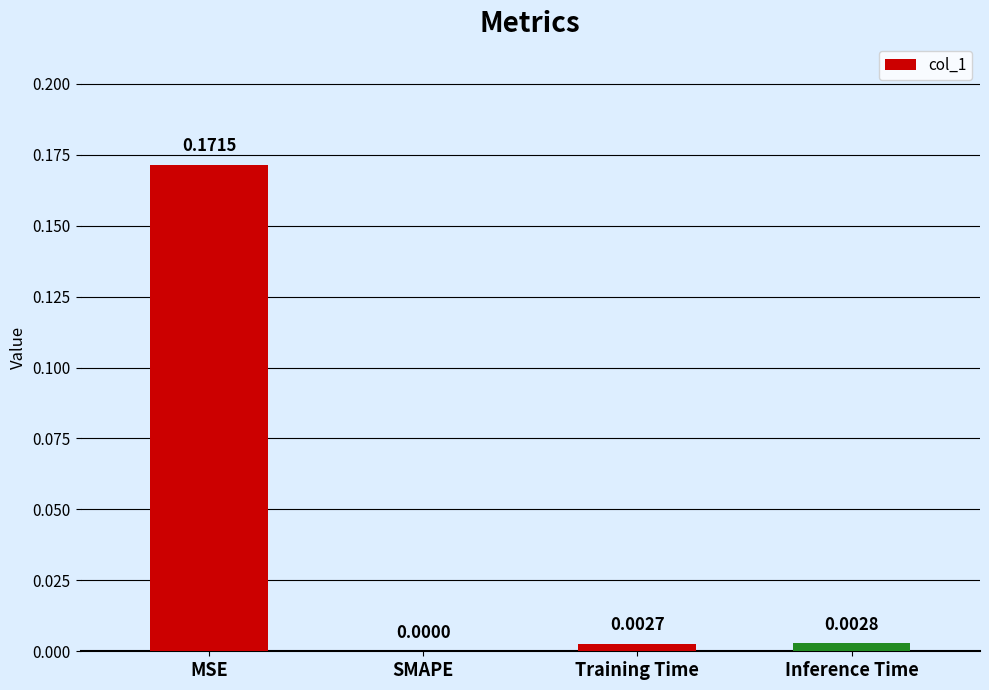

The value at Training Time is 0.0. True or false?

True